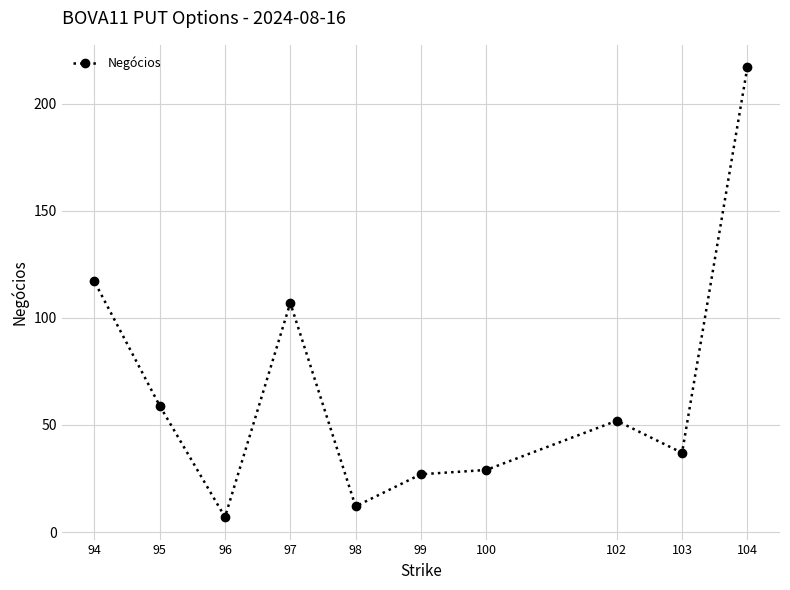

At which label does the data first exceed 52?

94